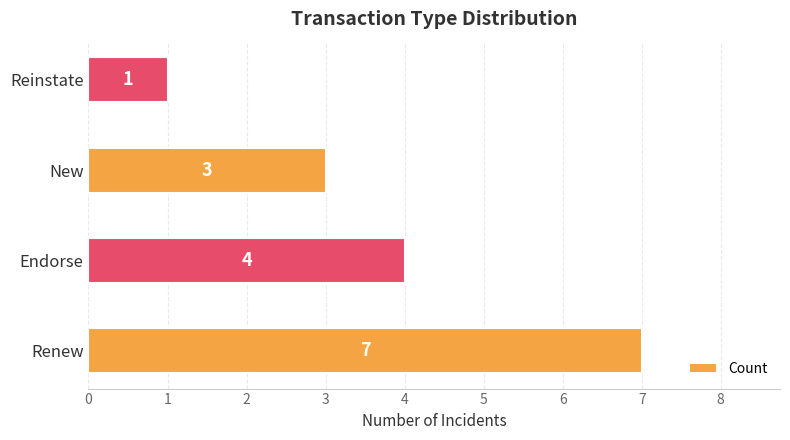

True or false: the data shows 3 at New.

True